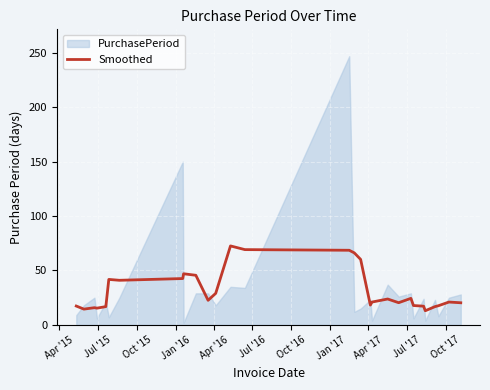

How many values exceed 21?

14